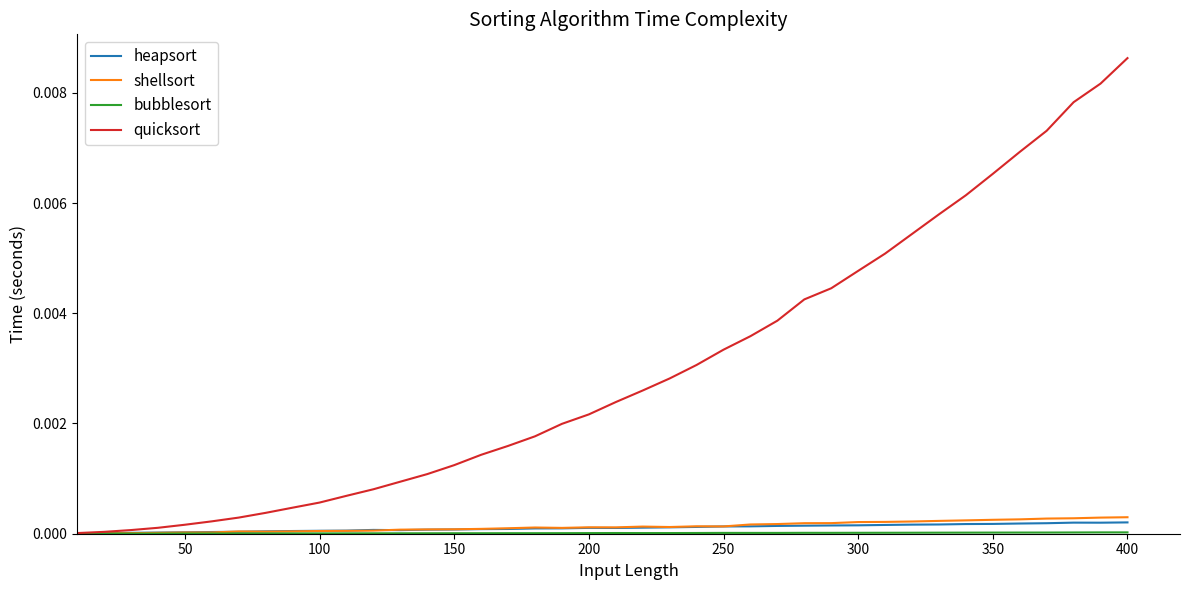

Which series has the largest total across all categories?

quicksort